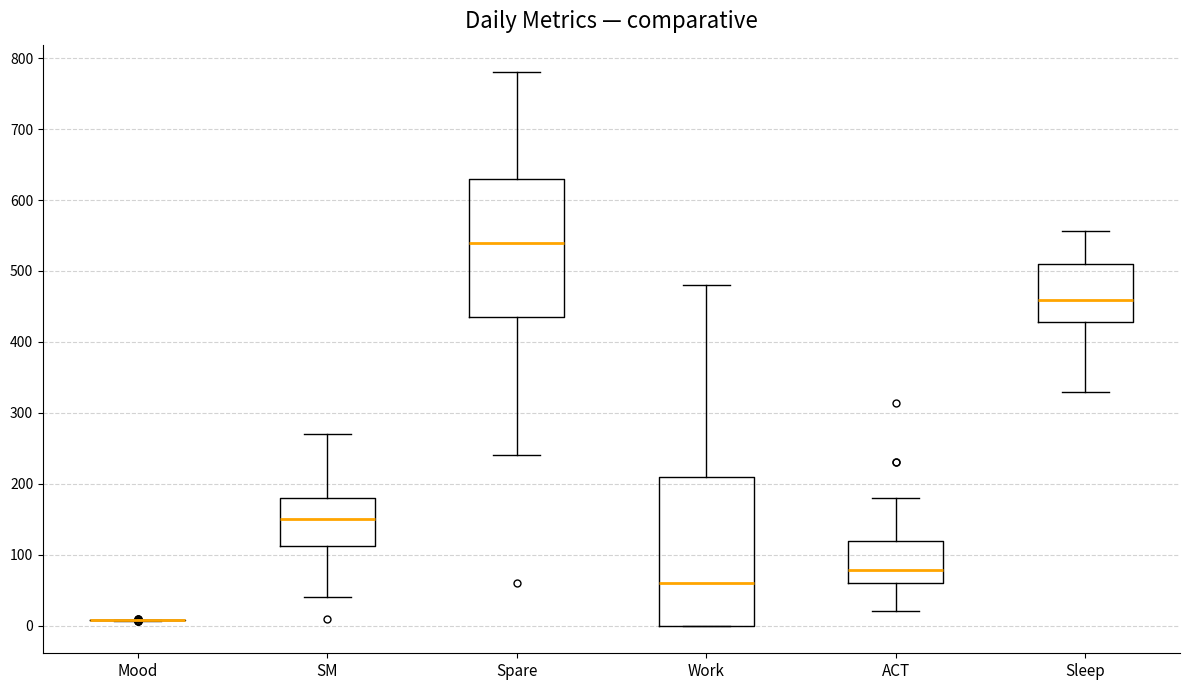

Which box is the tallest, from its lower edge to its upper edge?

Work